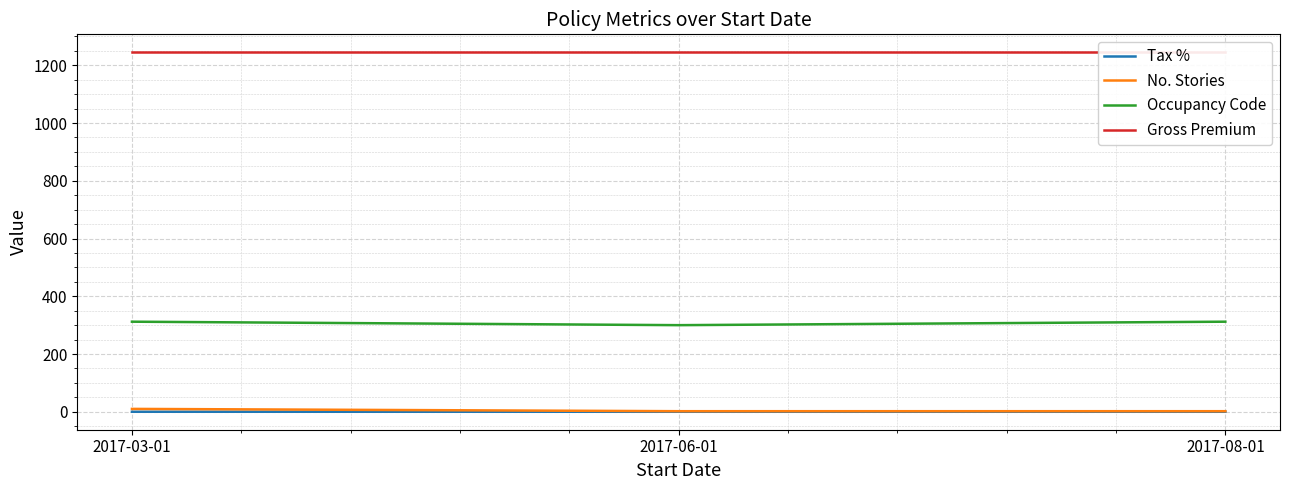

What is the maximum value shown in the chart?

1245.0